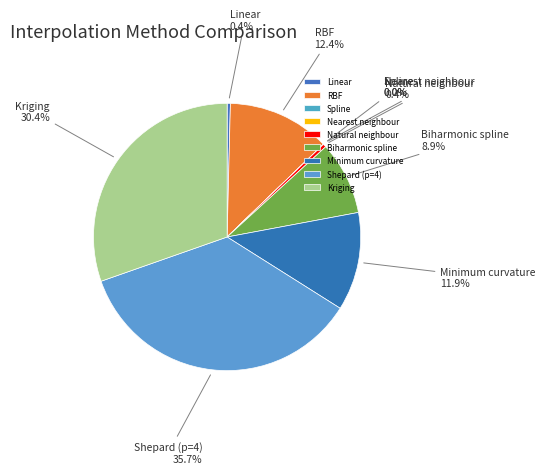

Does any single category account for the majority?

No